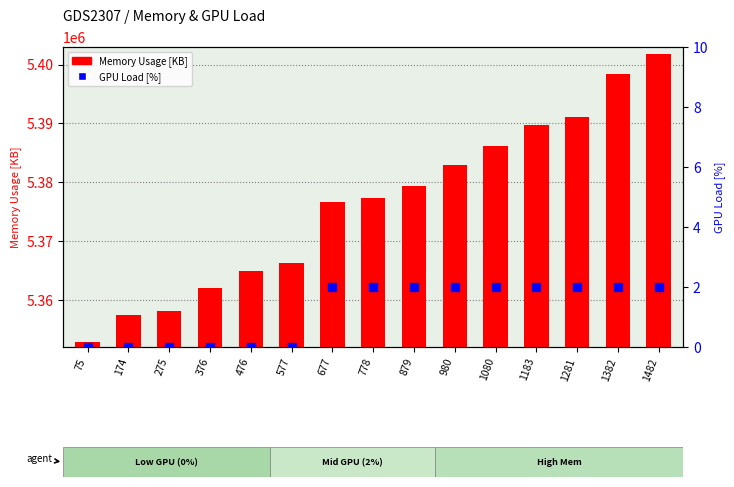

Which series has the widest spread of Y values?

Memory Usage [KB]